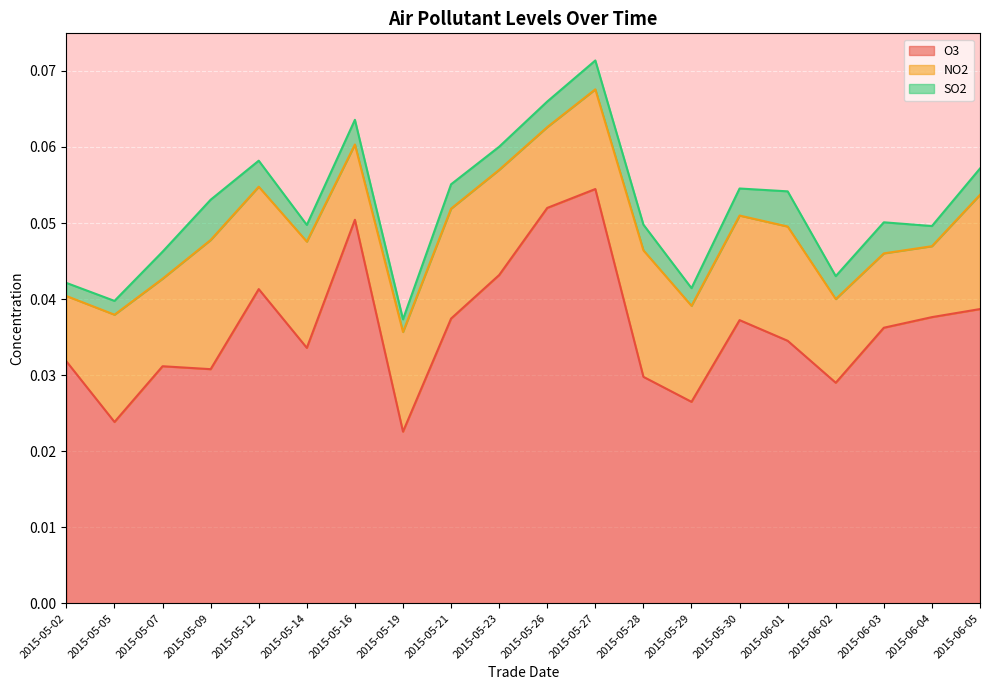

Which has a higher value, 2015-05-02 or 2015-06-04?

2015-06-04